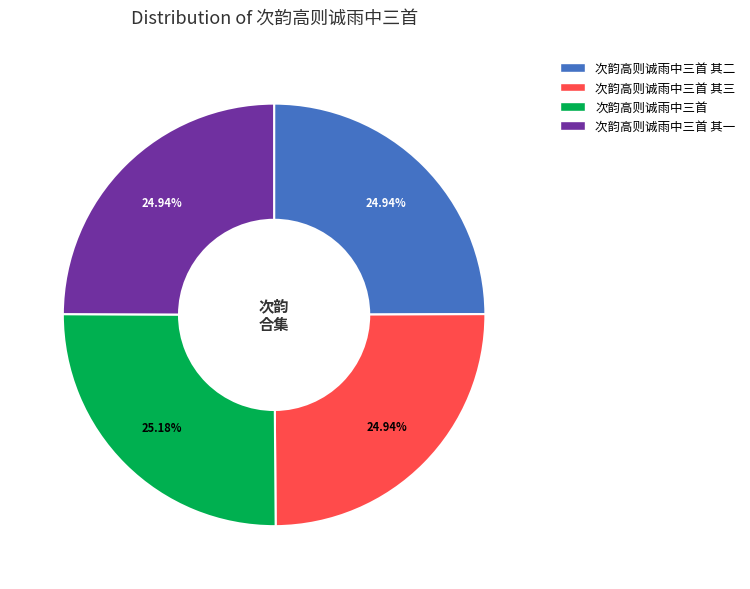

How many slices are in this pie chart?

4